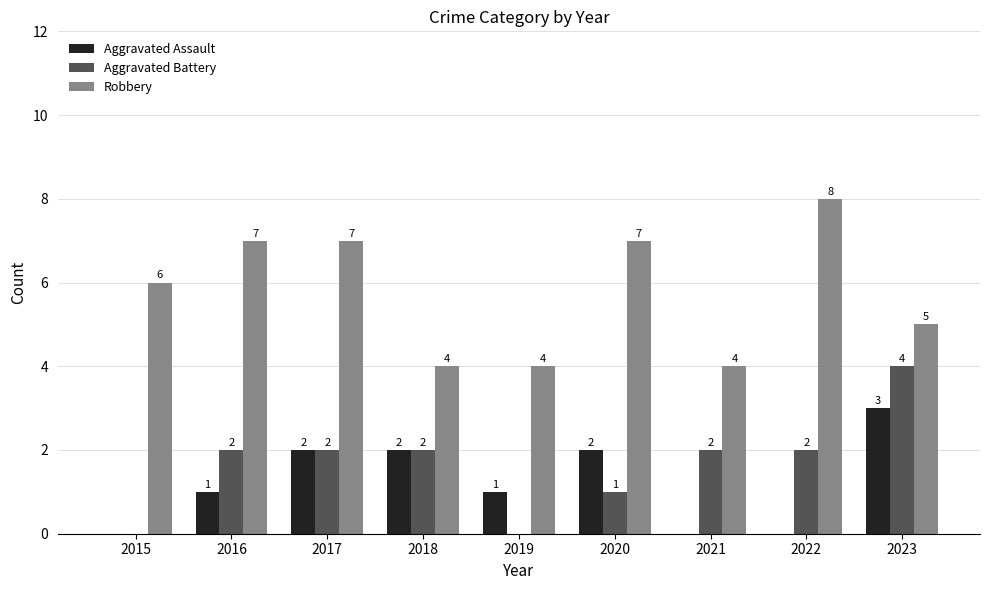

The Robbery series shows 7 at 2017. True or false?

True